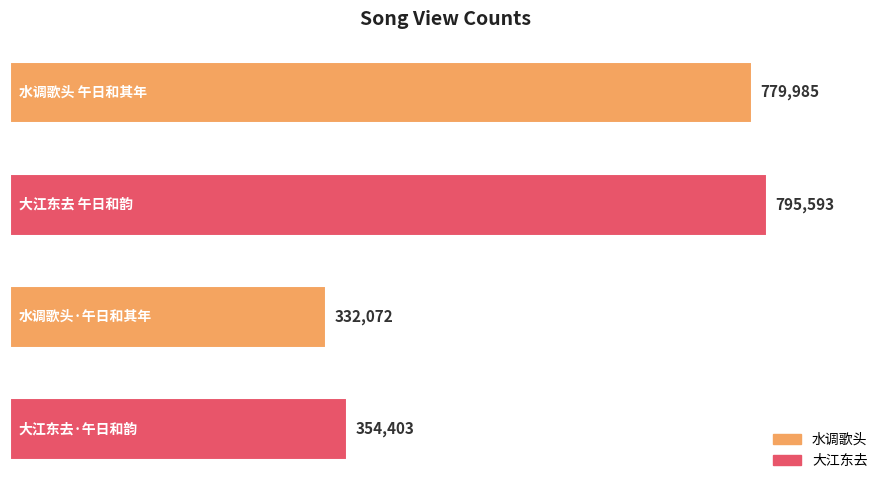

What is the average value?

565513